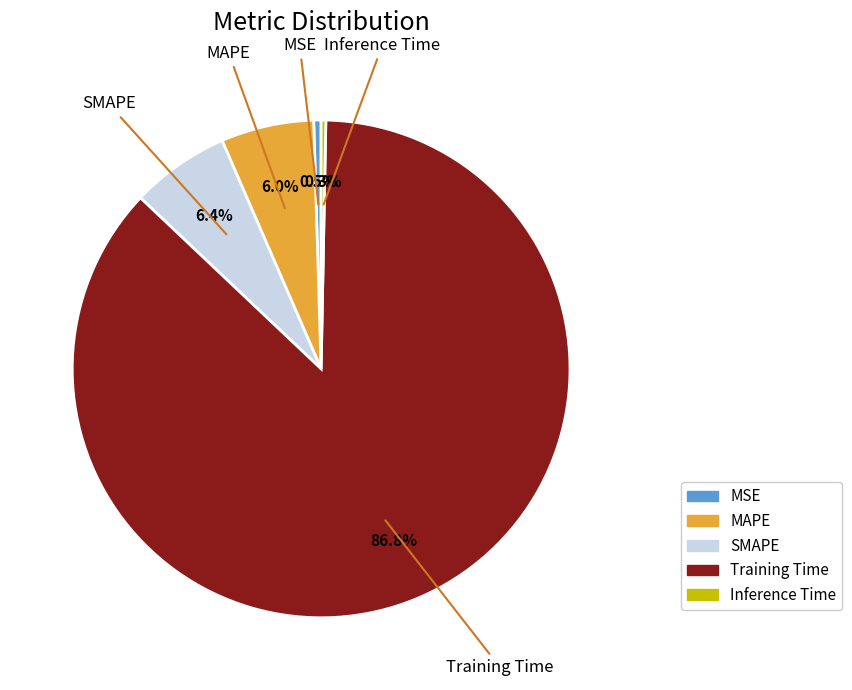

What is the total percentage of MSE and SMAPE?

6.9%